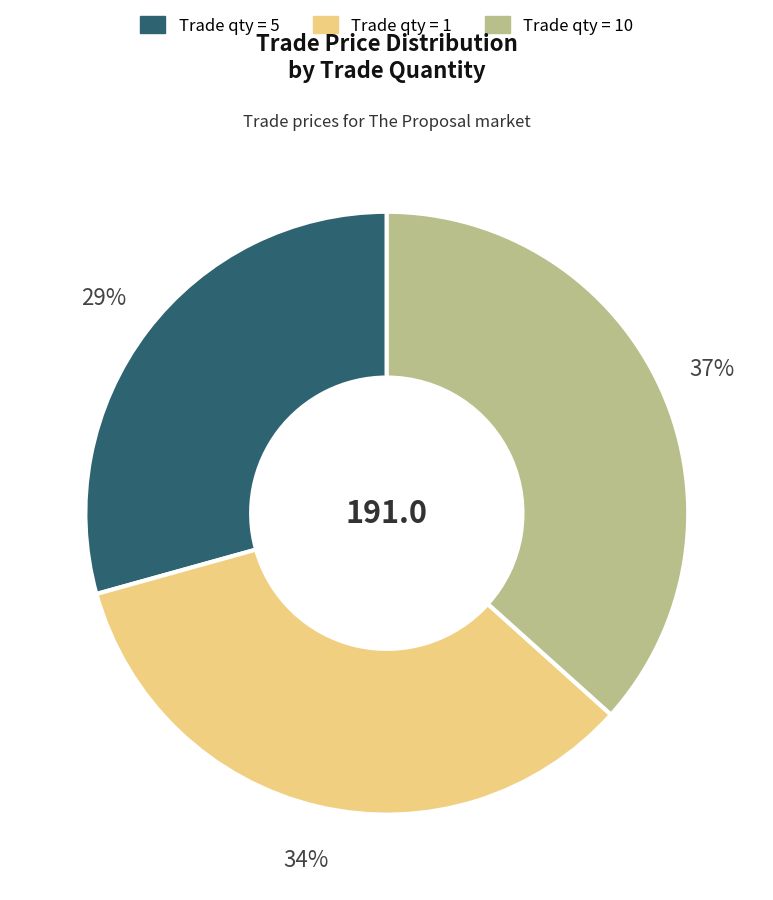

Is there a majority slice in this chart?

No